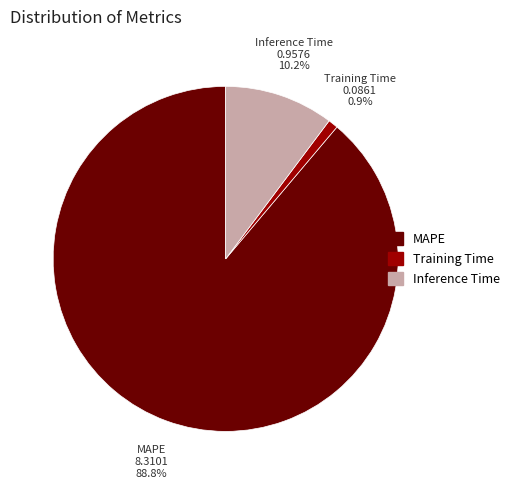

What is the smallest slice in the pie chart?

Training Time